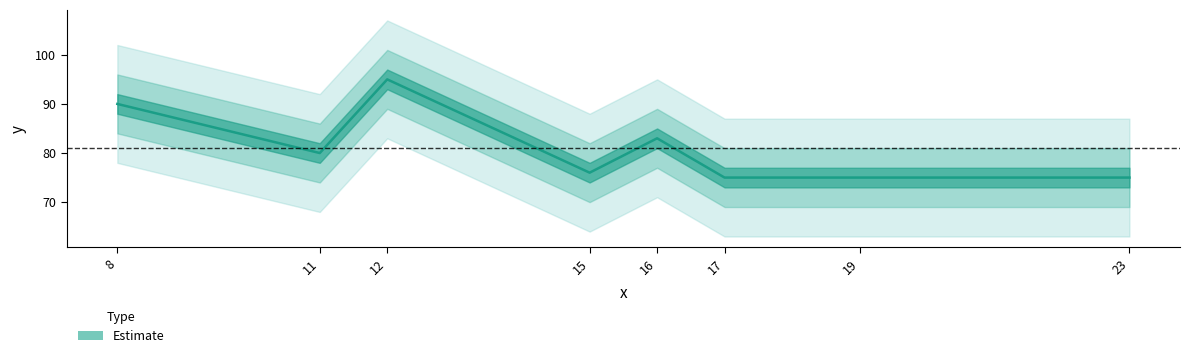

How many points are higher than both their immediate neighbors (excluding endpoints)?

2